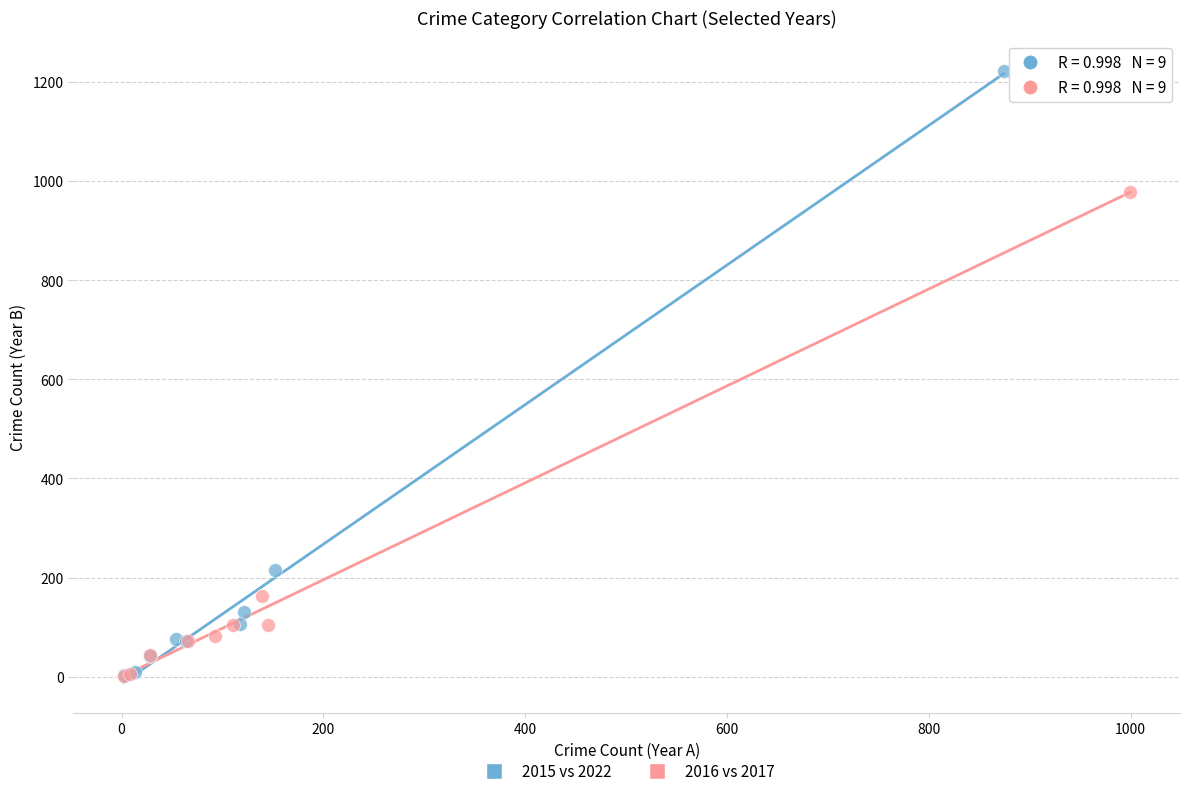

Which series contains the highest Y value?

2015 vs 2022